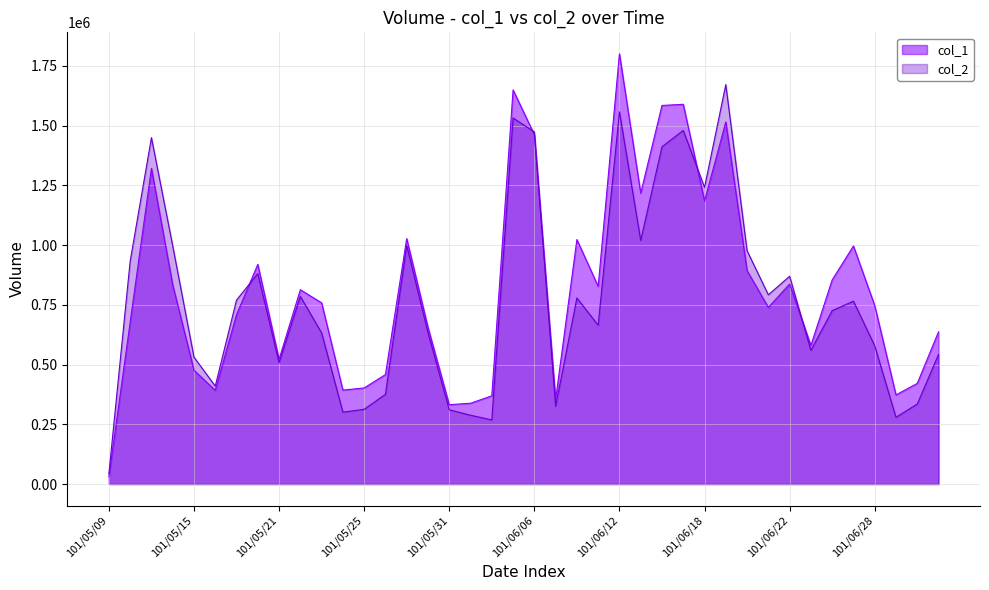

What is the difference between the highest and lowest values at 101/05/14?

163660